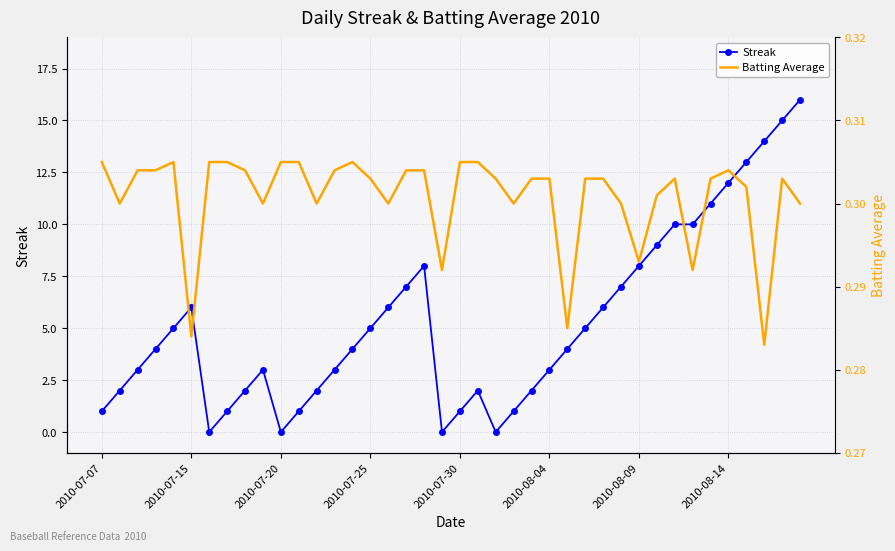

True or false: Streak has a value of 1 at 2010-07-30.

True